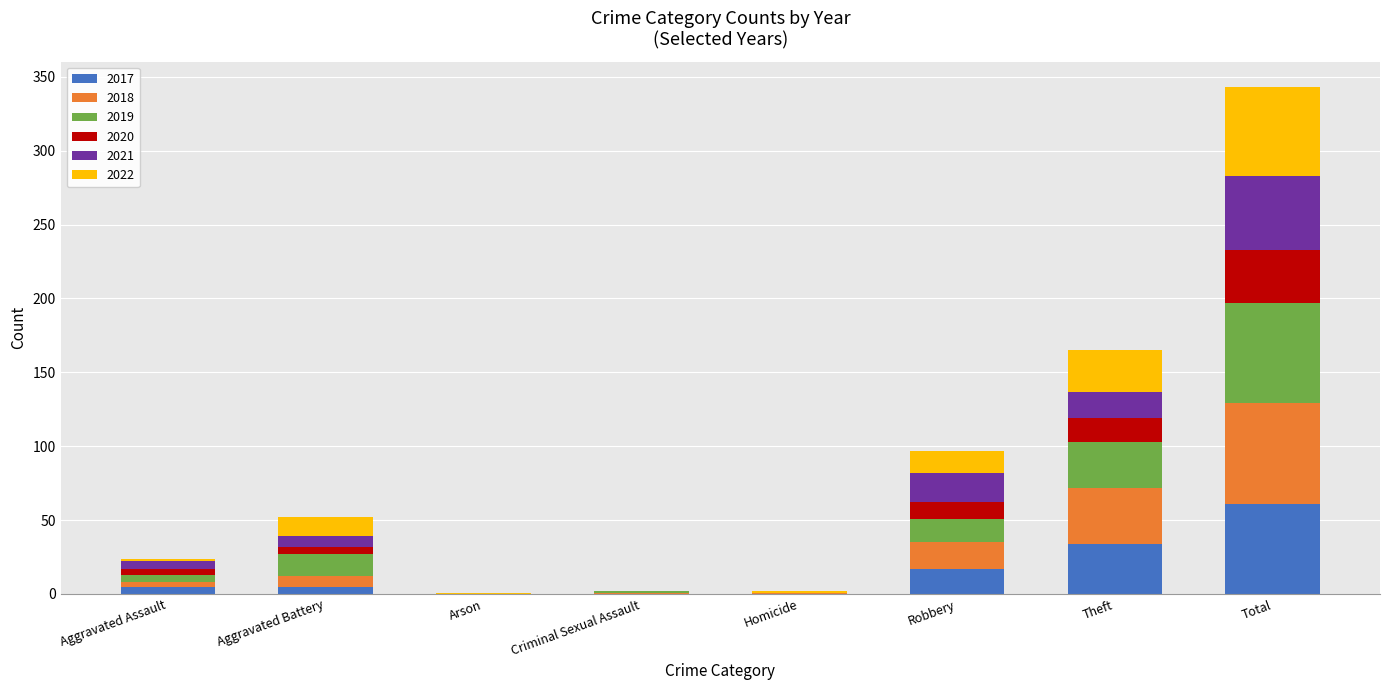

Which category has the highest value in the 2017 series?

Total